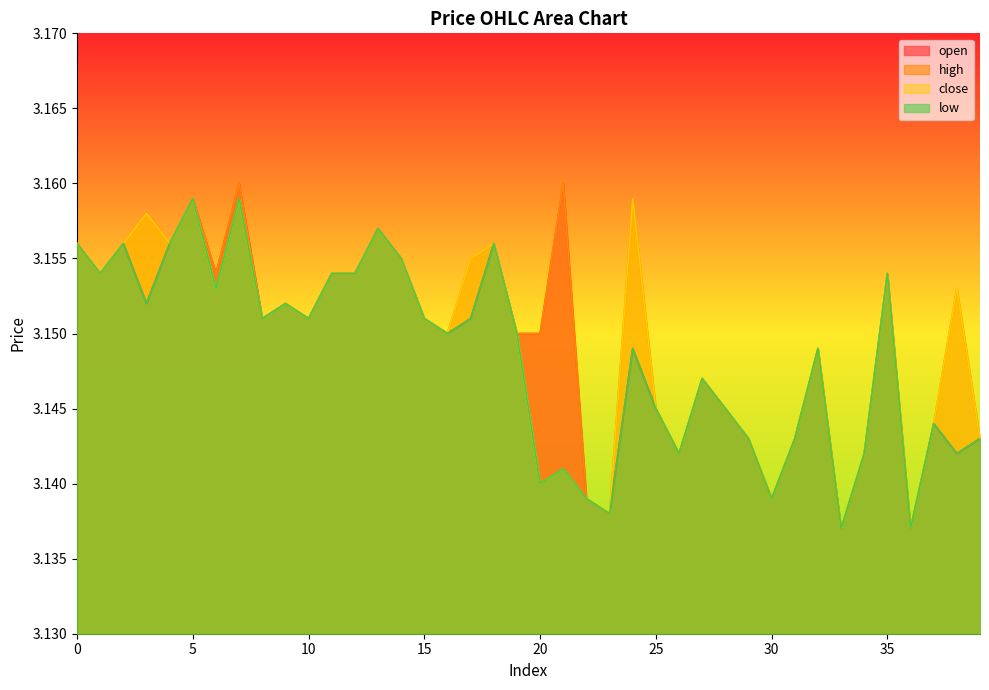

Which series has the largest total across all categories?

high